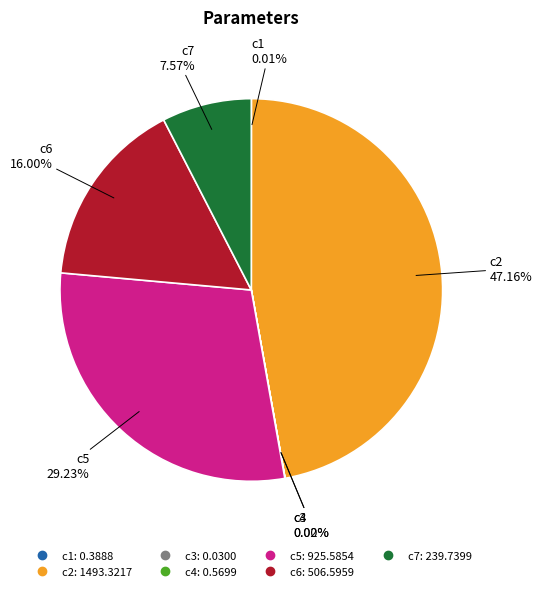

Does c2 account for over 50% of the chart?

No